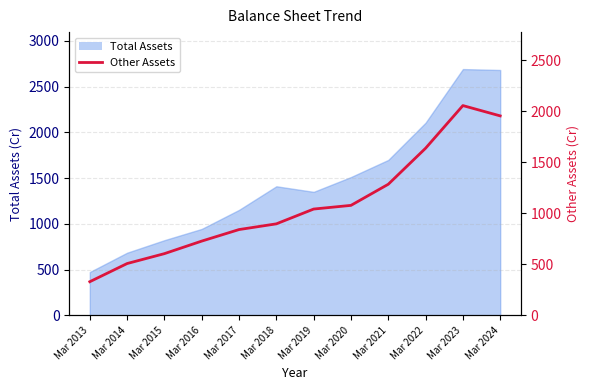

Which category has the lowest value across all series?

Mar 2013